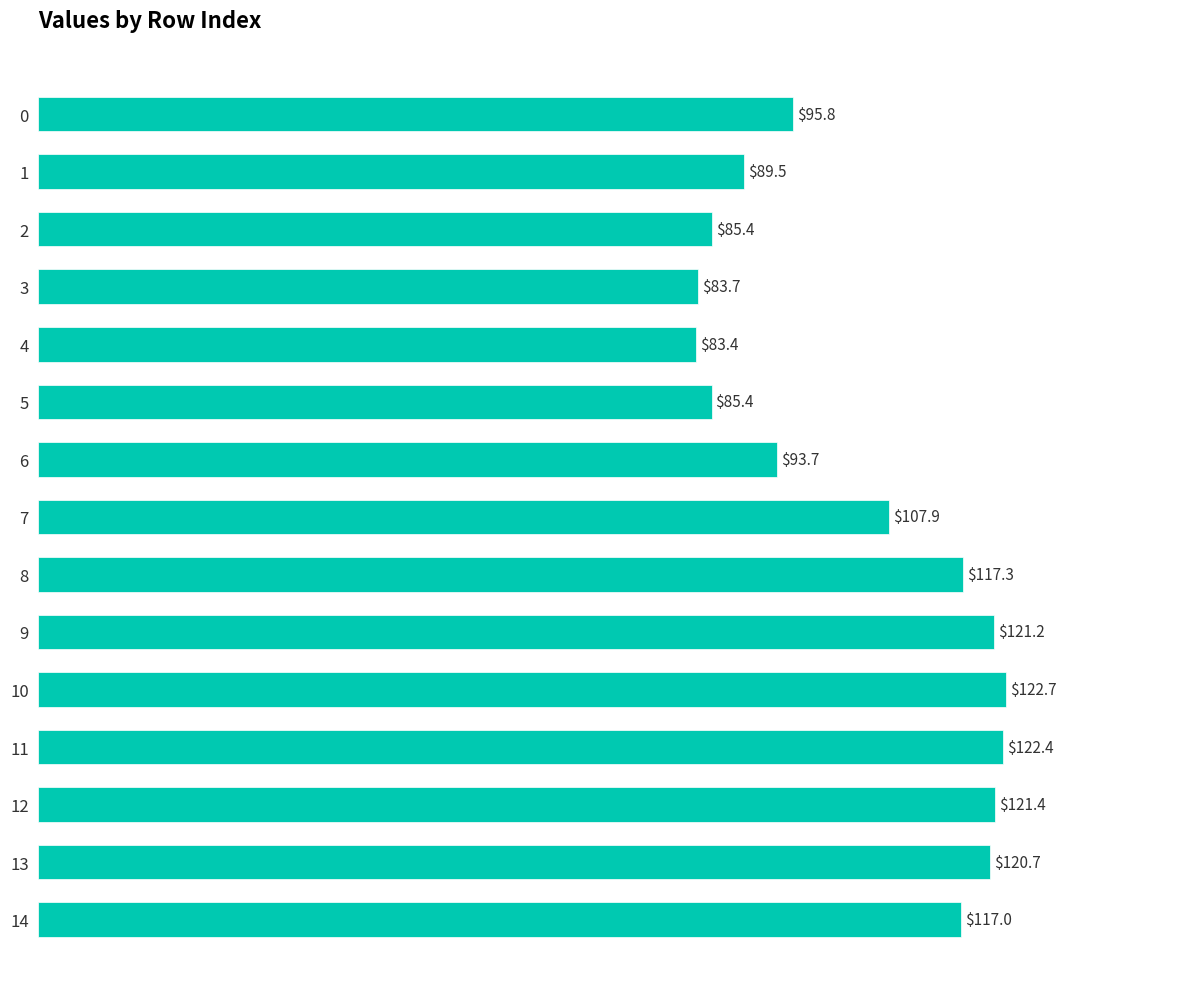

Are the bars horizontal?

Yes